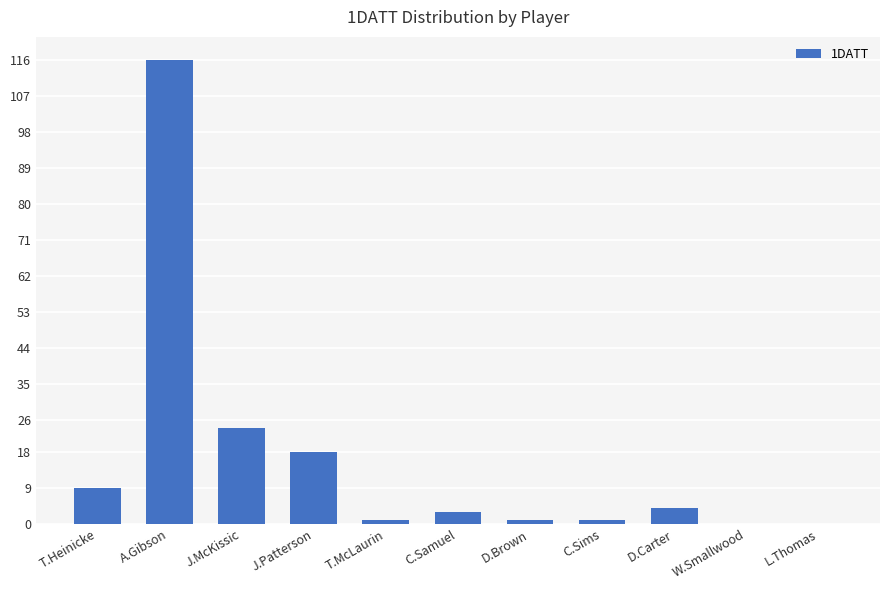

What is the approximate value at J.McKissic?

24